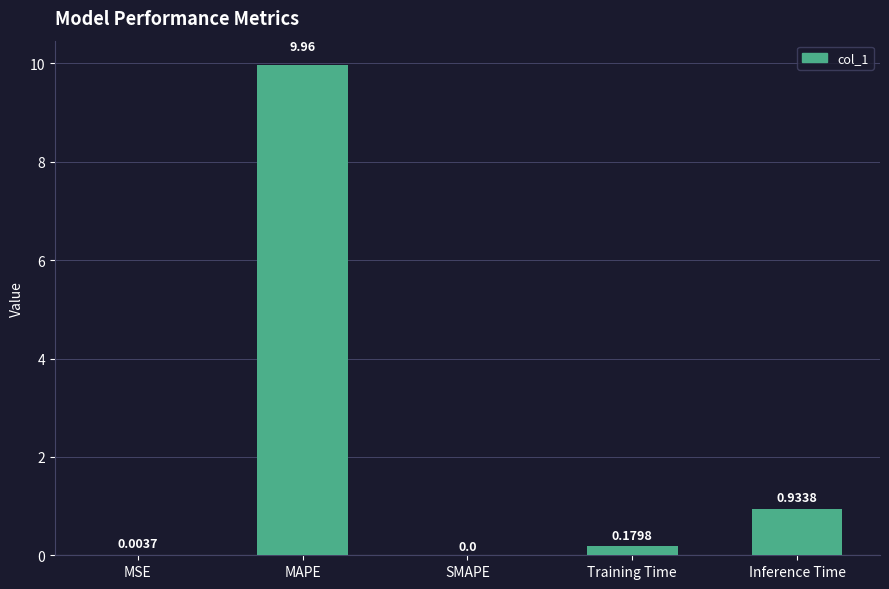

At which category does the chart reach its peak across all series?

MAPE